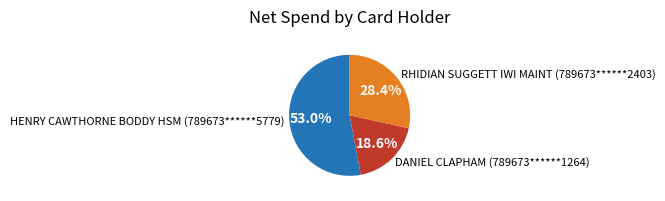

How many segments does this pie chart have?

3